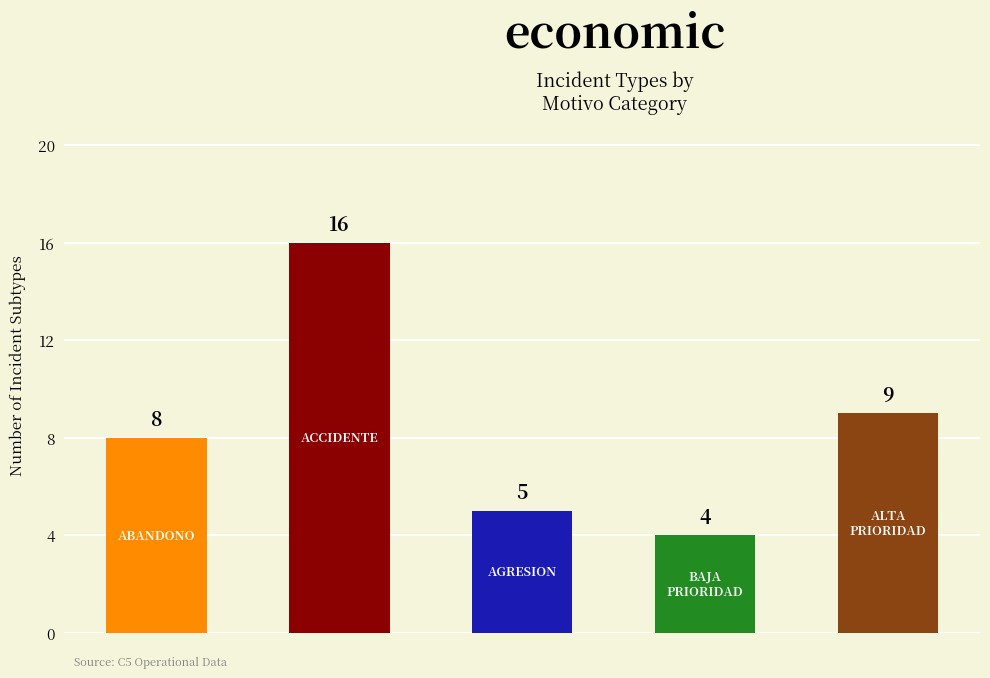

What is the ratio of the value at ACCIDENTE to the value at AGRESION?

3.2